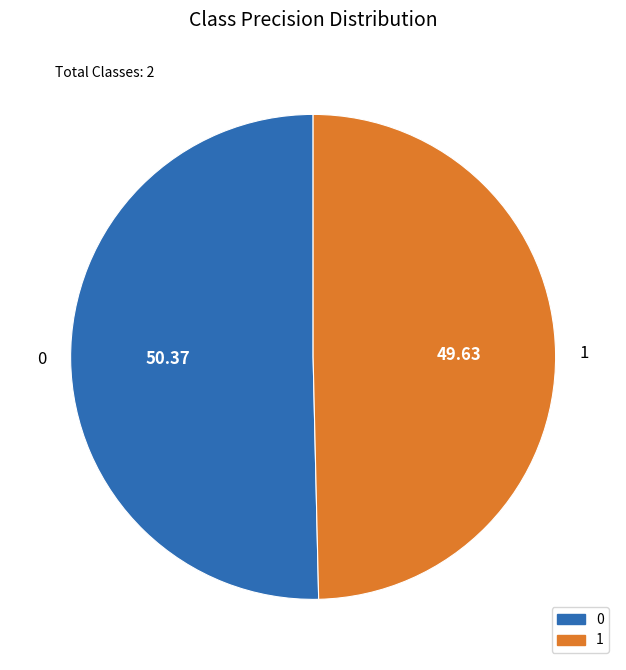

Combined, do 1 and 0 account for over 50%?

Yes